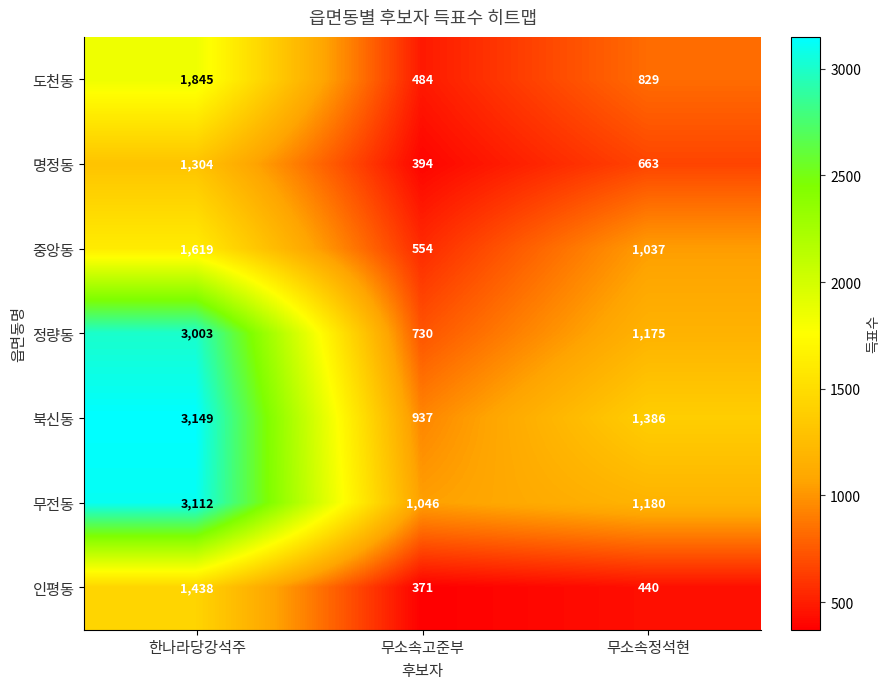

At which category does the chart reach its peak across all series?

한나라당강석주